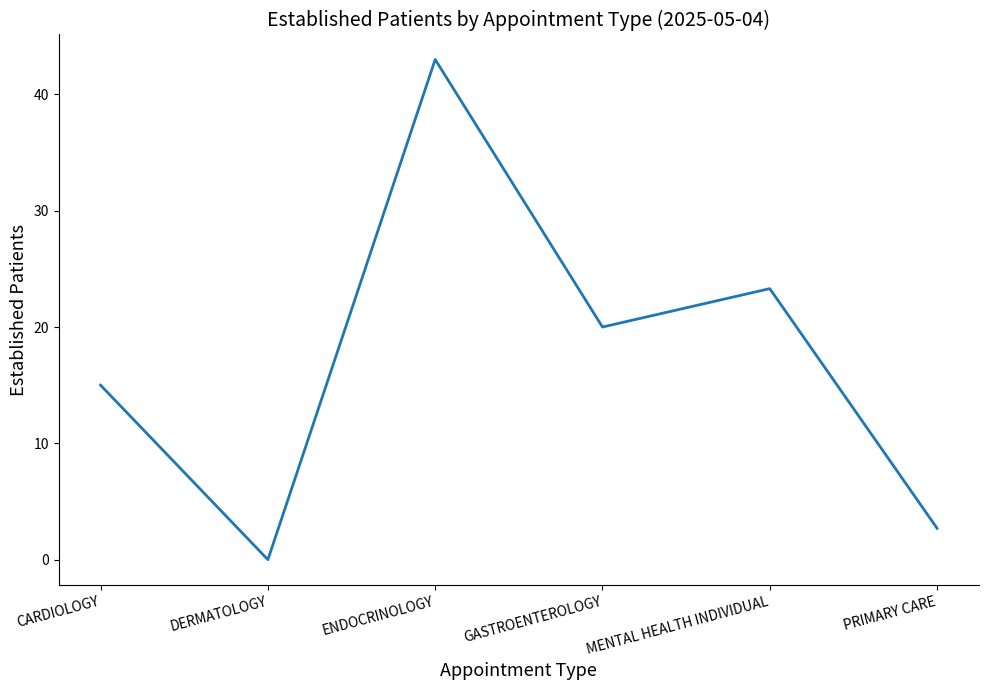

What position from the right is ENDOCRINOLOGY?

4